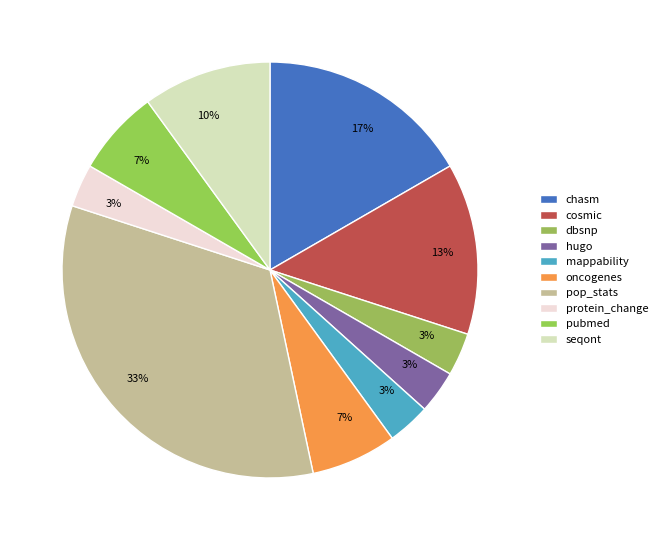

What is the ratio of the value at hugo to the value at mappability?

1.0